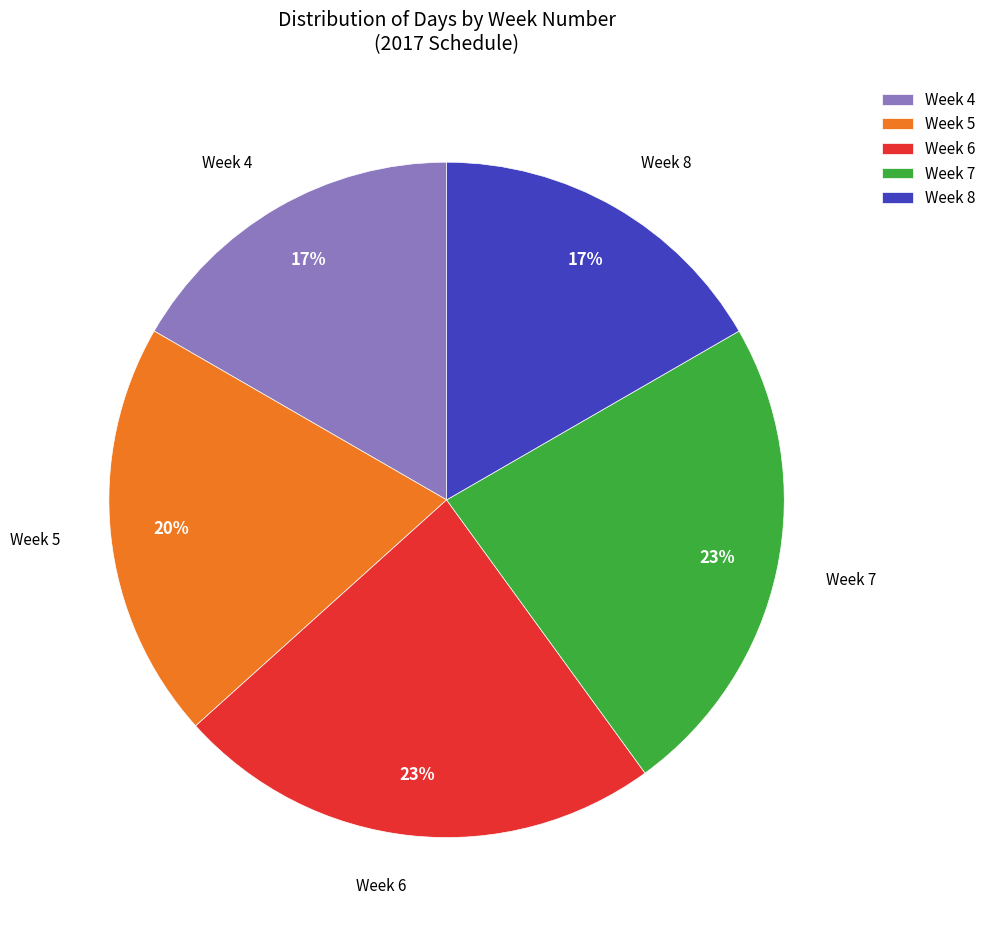

Does Week 6 account for over 50% of the chart?

No